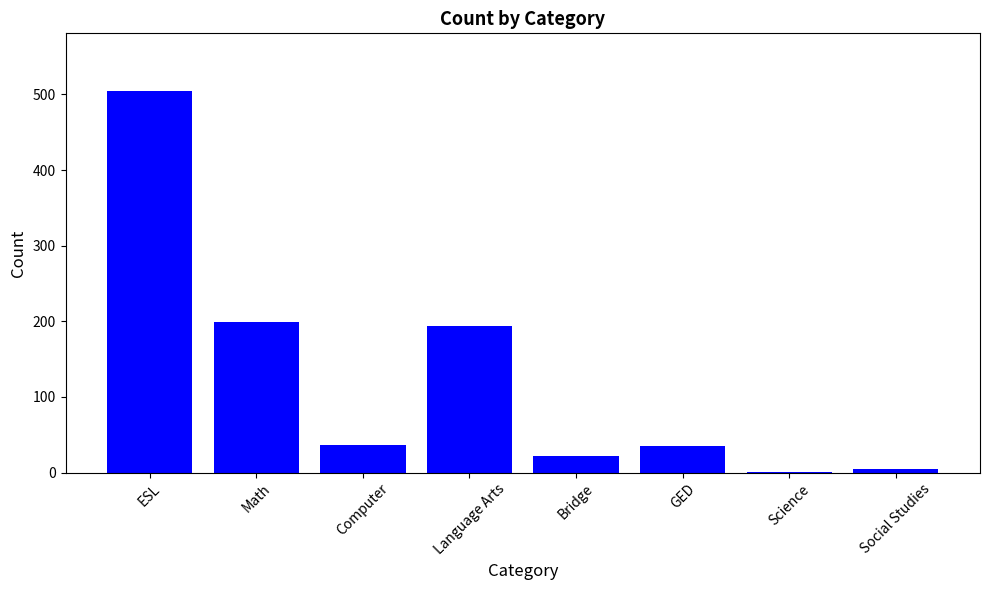

Which has a higher value, Social Studies or ESL?

ESL